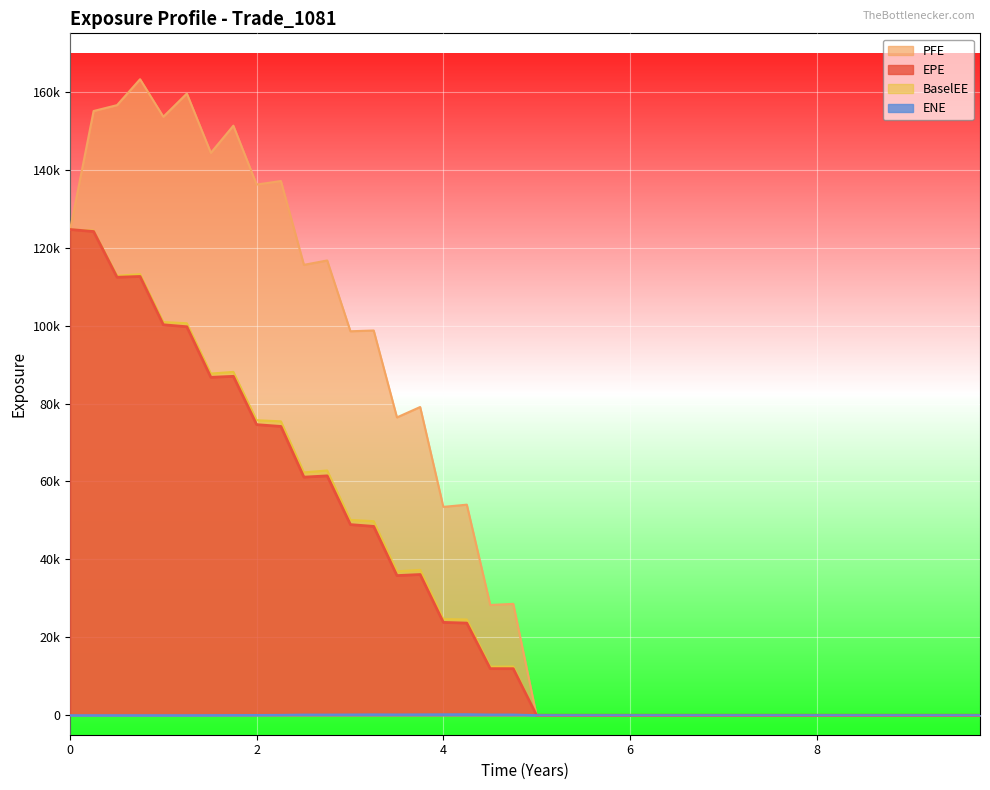

Does the chart display data point markers on the line(s)?

No